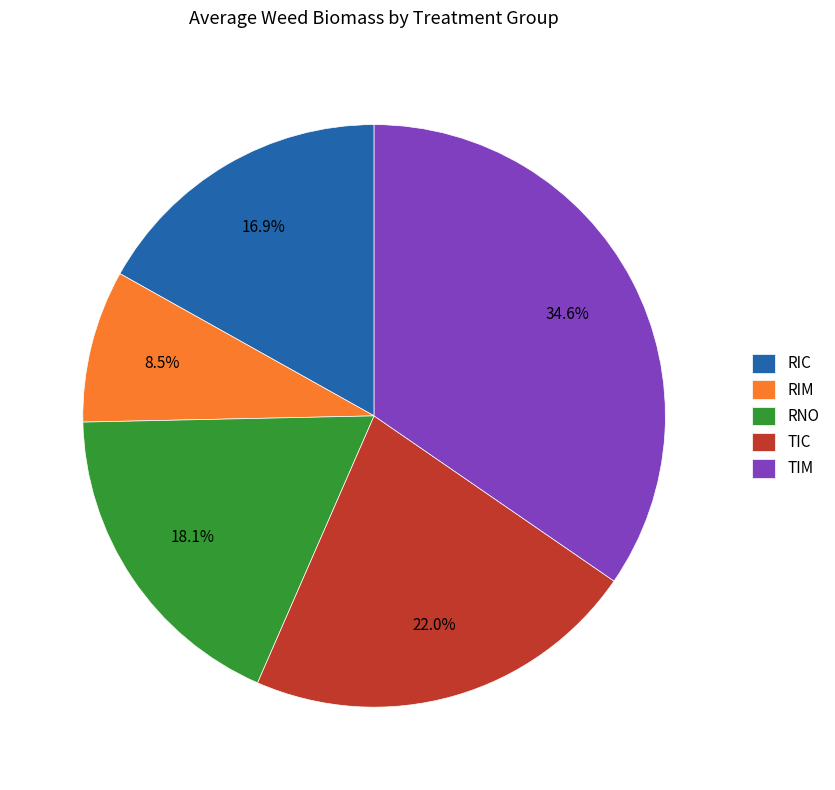

What percentage is the TIC slice, to the nearest percent?

22%